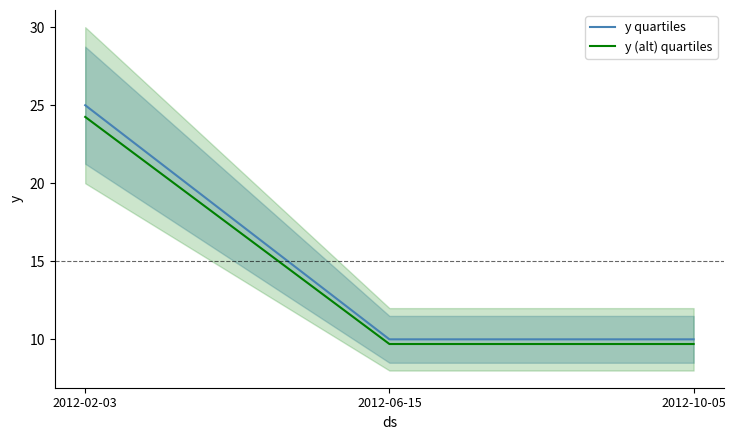

True or false: y (alt) quartiles has a value of 9.7 at 2012-06-15.

True